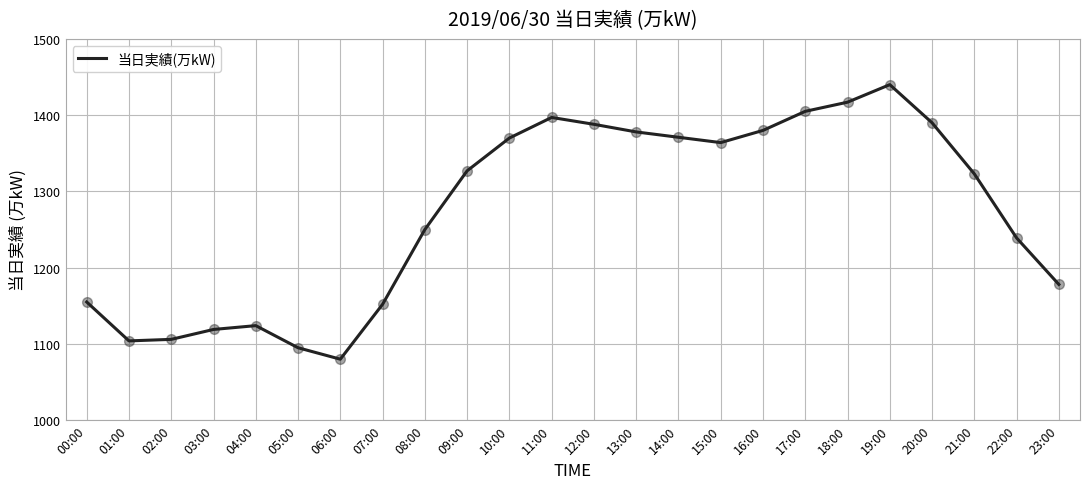

What is the ratio of the value at 18:00 to the value at 17:00?

1.0